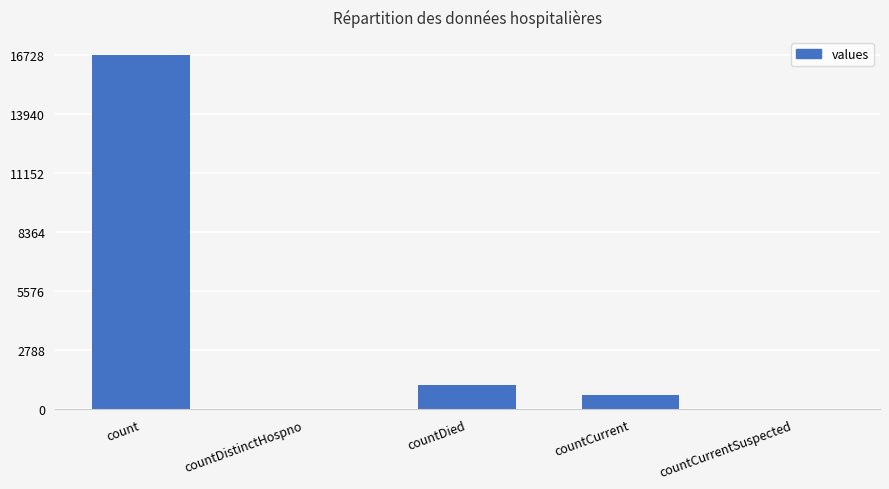

At which label is the value closest to 8364?

countDied